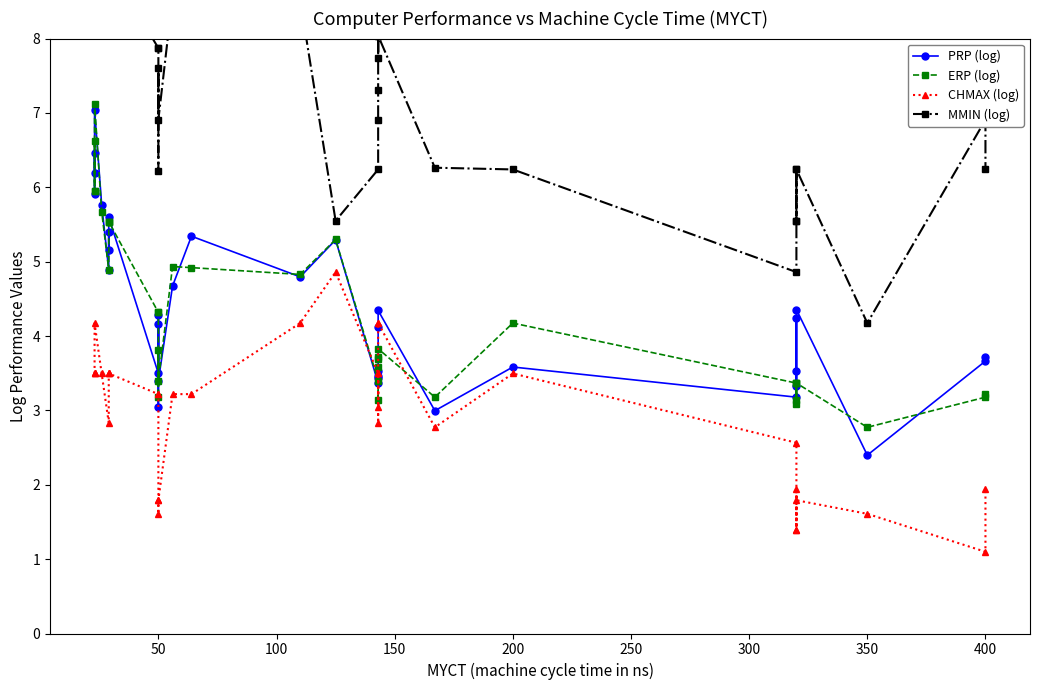

True or false: CHMAX (log) has more than 1 points higher than both neighbors.

True